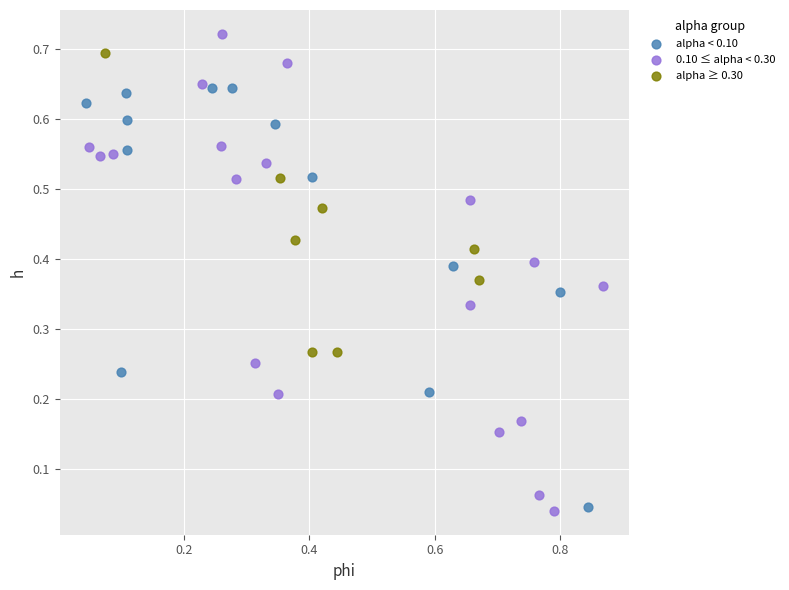

What are all the series names shown in the legend?

alpha < 0.10, 0.10 ≤ alpha < 0.30, alpha ≥ 0.30